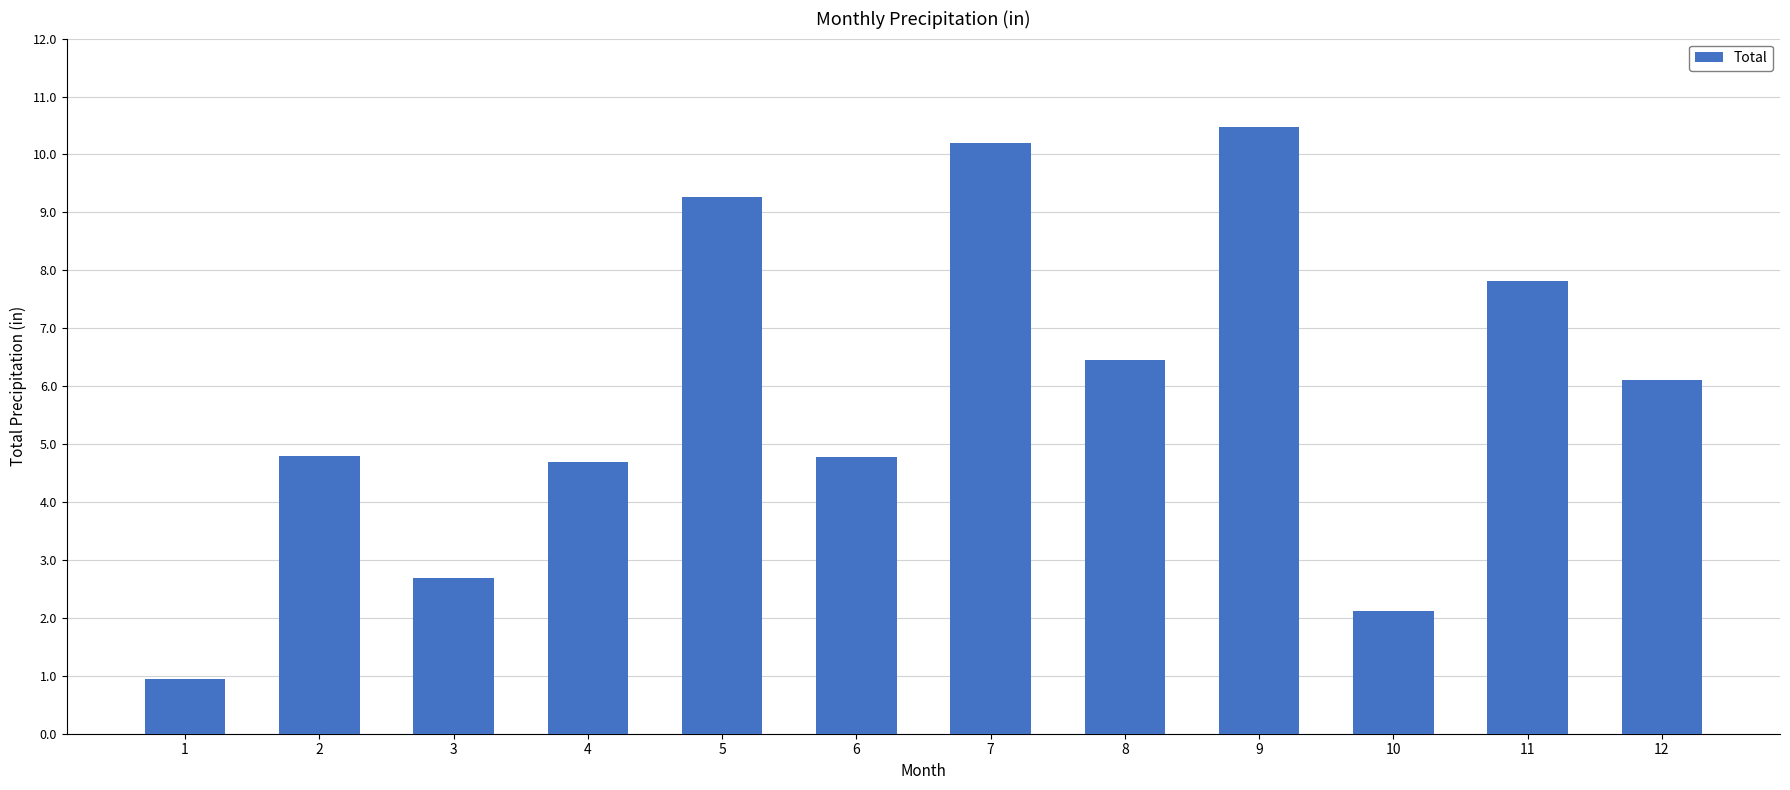

What is the sum of all values?

70.3